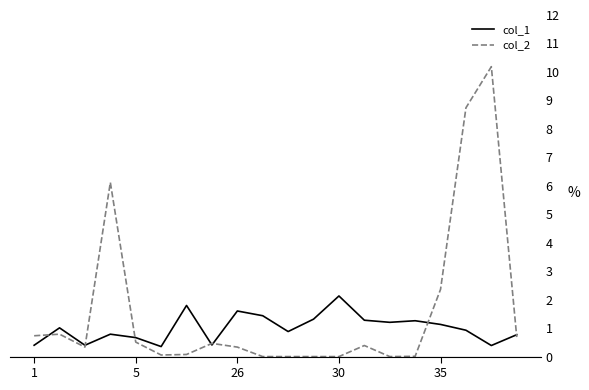

Does the chart have visible grid lines?

No